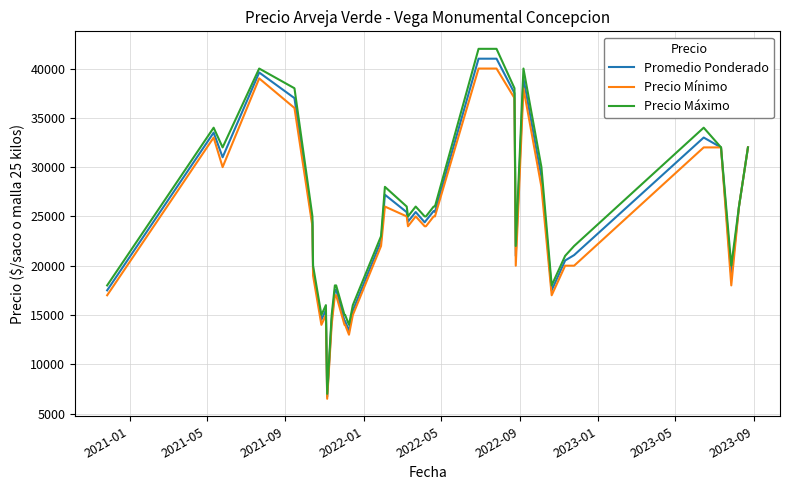

How many distinct data groups are displayed?

3